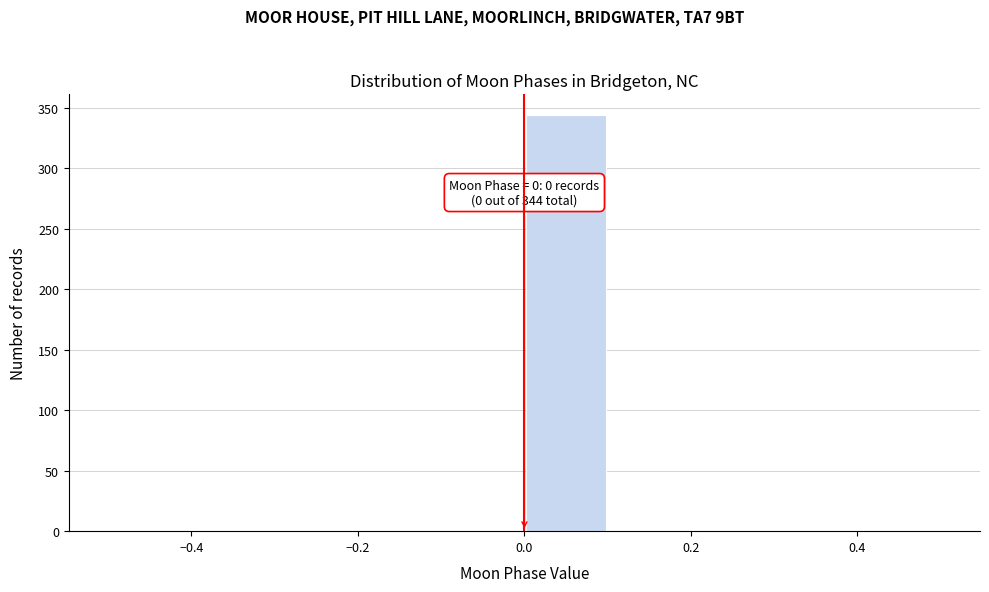

Which range on the x-axis has the tallest bar?

0.0 to 0.1